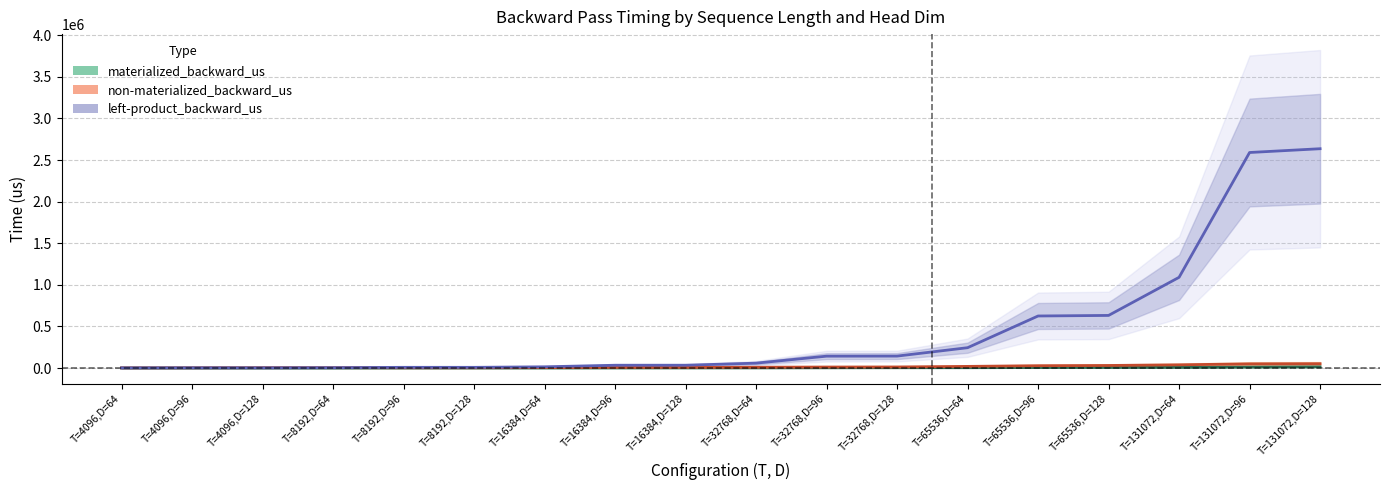

Which category has the highest value in the non-materialized_backward_us series?

T=131072,D=128